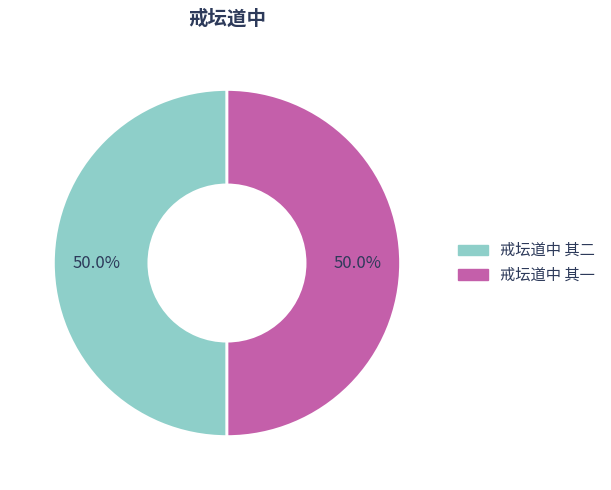

How many slices are in this pie chart?

2